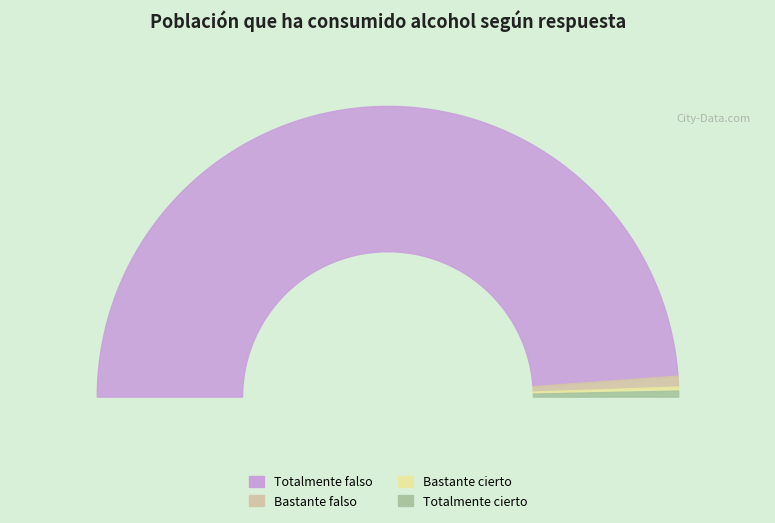

Which category has the smallest portion of the pie?

Bastante cierto